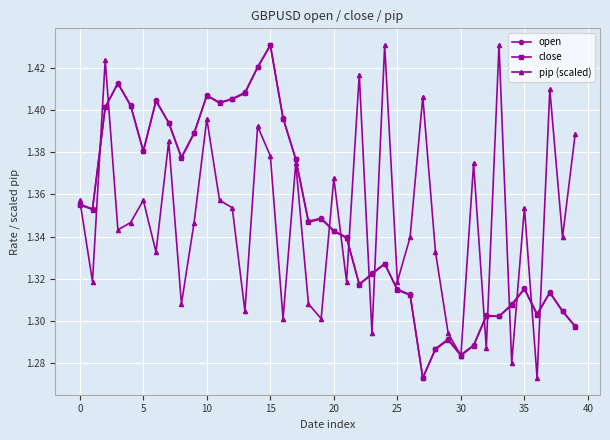

True or false: close has more than 0 points higher than both neighbors.

True